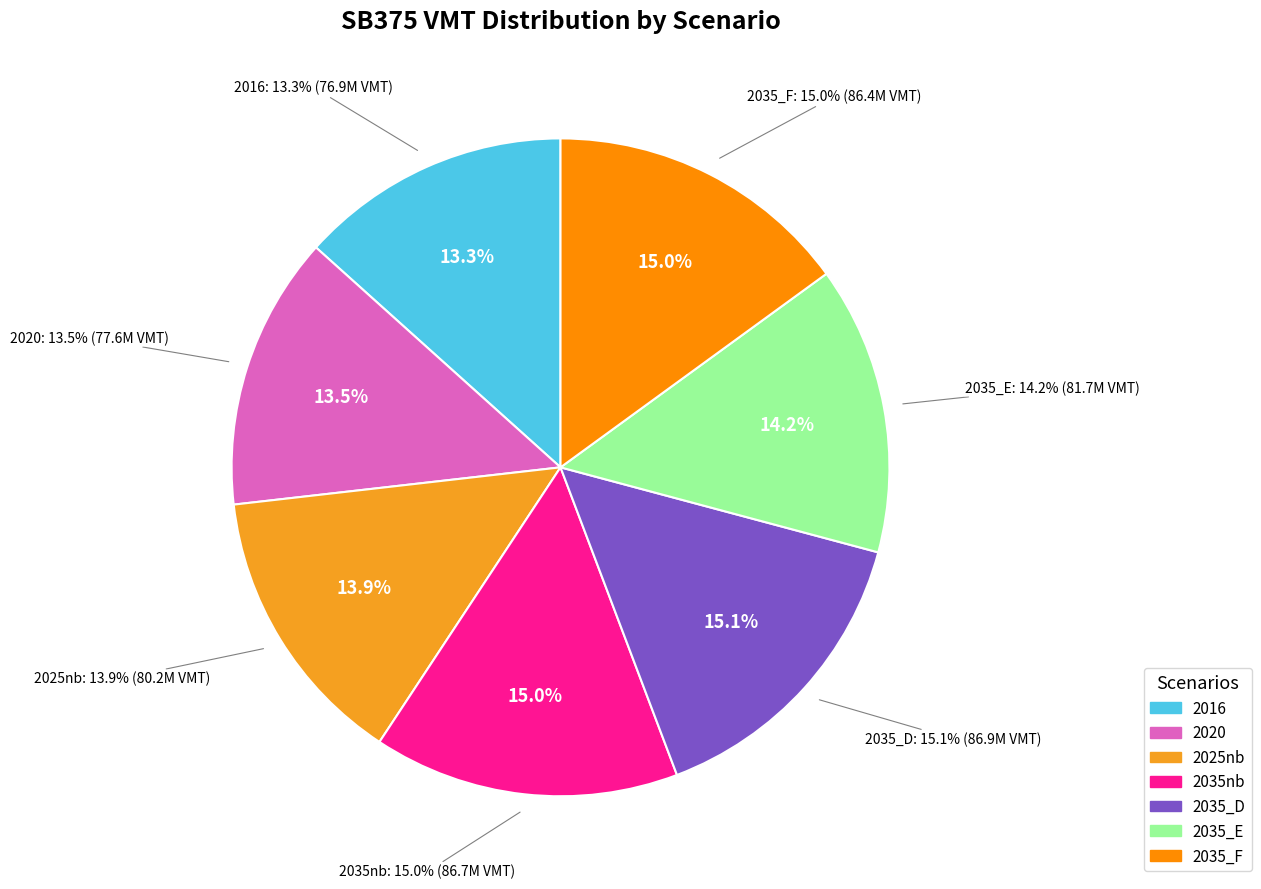

To the nearest percent, what percentage of the pie is 2035_D?

15%